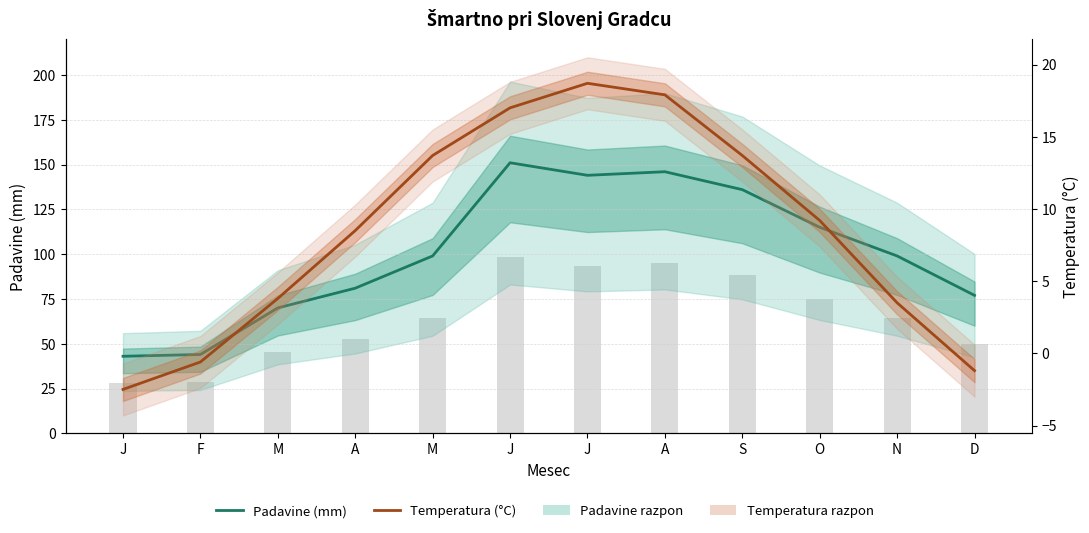

Is the value of Temperatura (°C) at J greater than the value of Padavine (mm) at O?

No